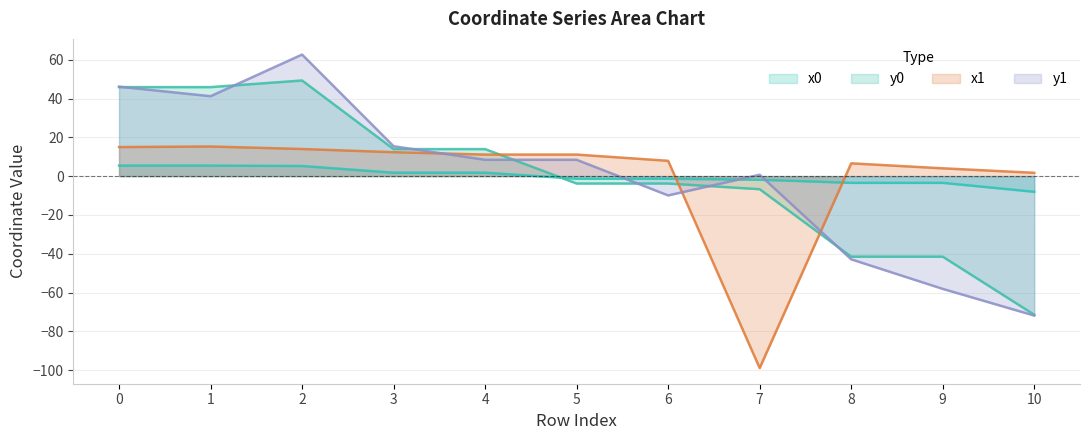

What are all the series names shown in the legend?

x0, y0, x1, y1